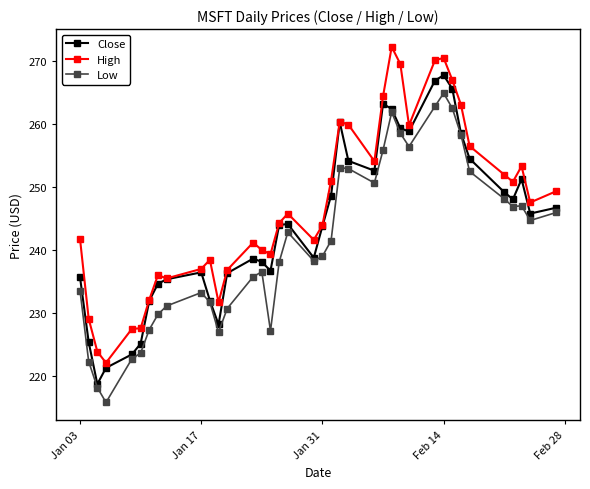

Rank the series by their average value, from lowest to highest.

Low, Close, High